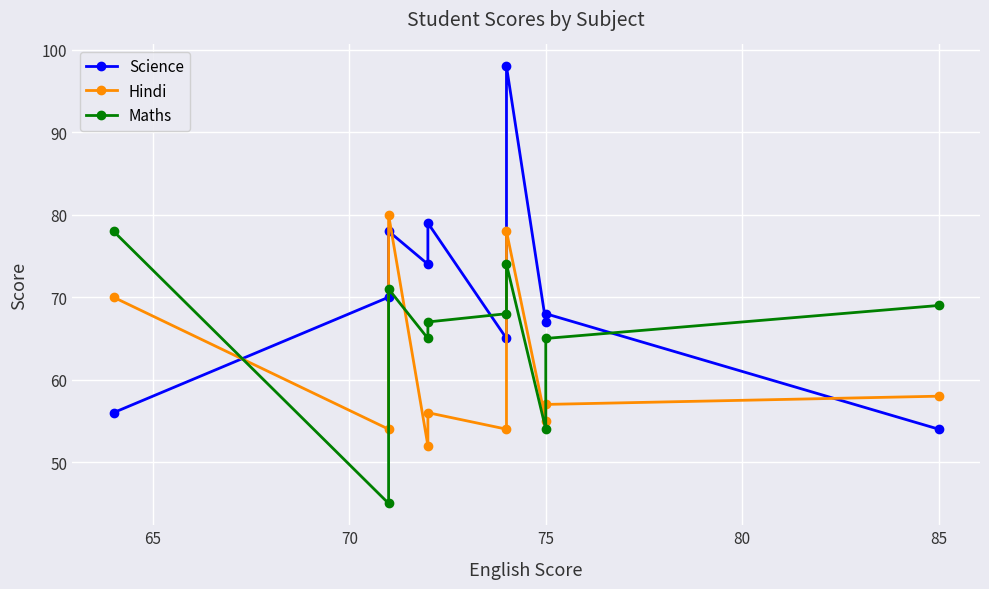

Where is Maths nearest to the value 61?

75